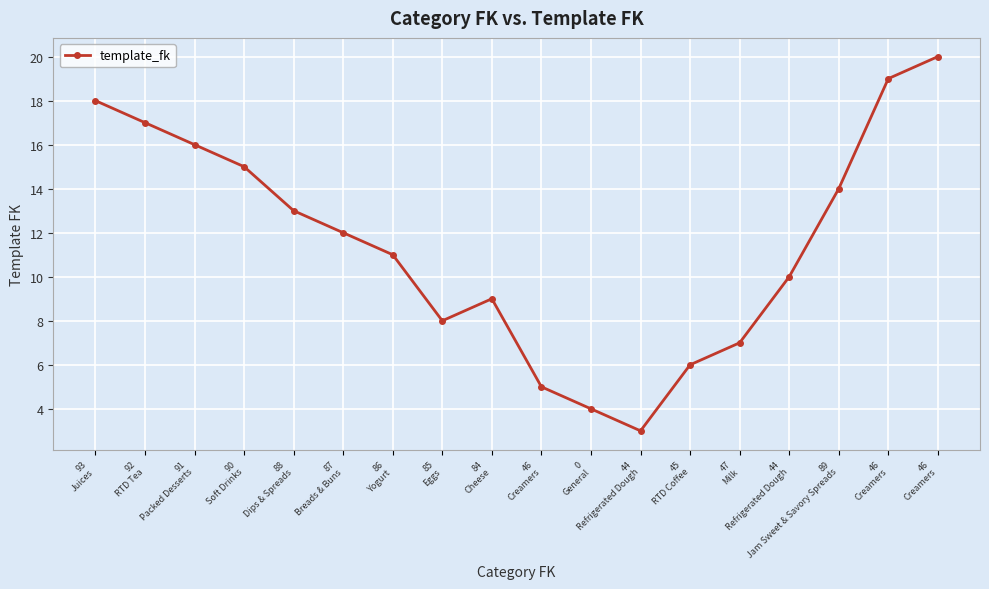

Count the number of data series in this chart.

1